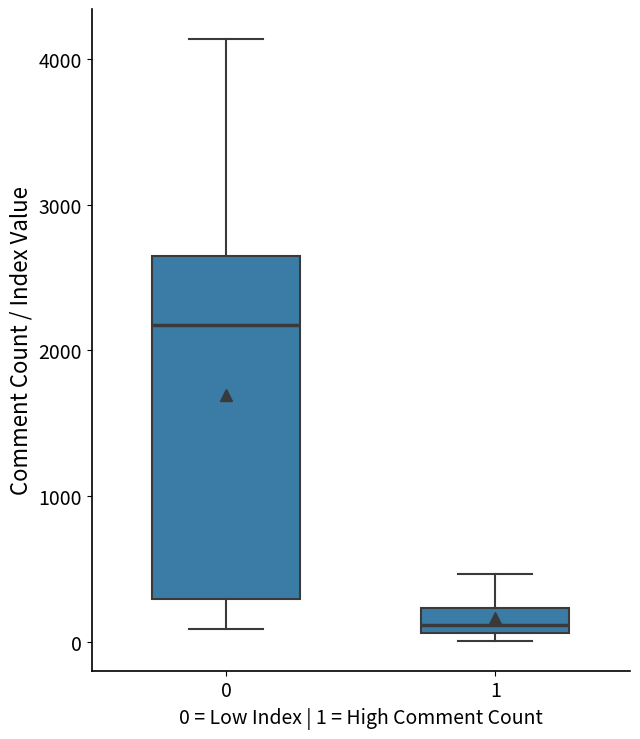

Which box's median line is the highest?

0